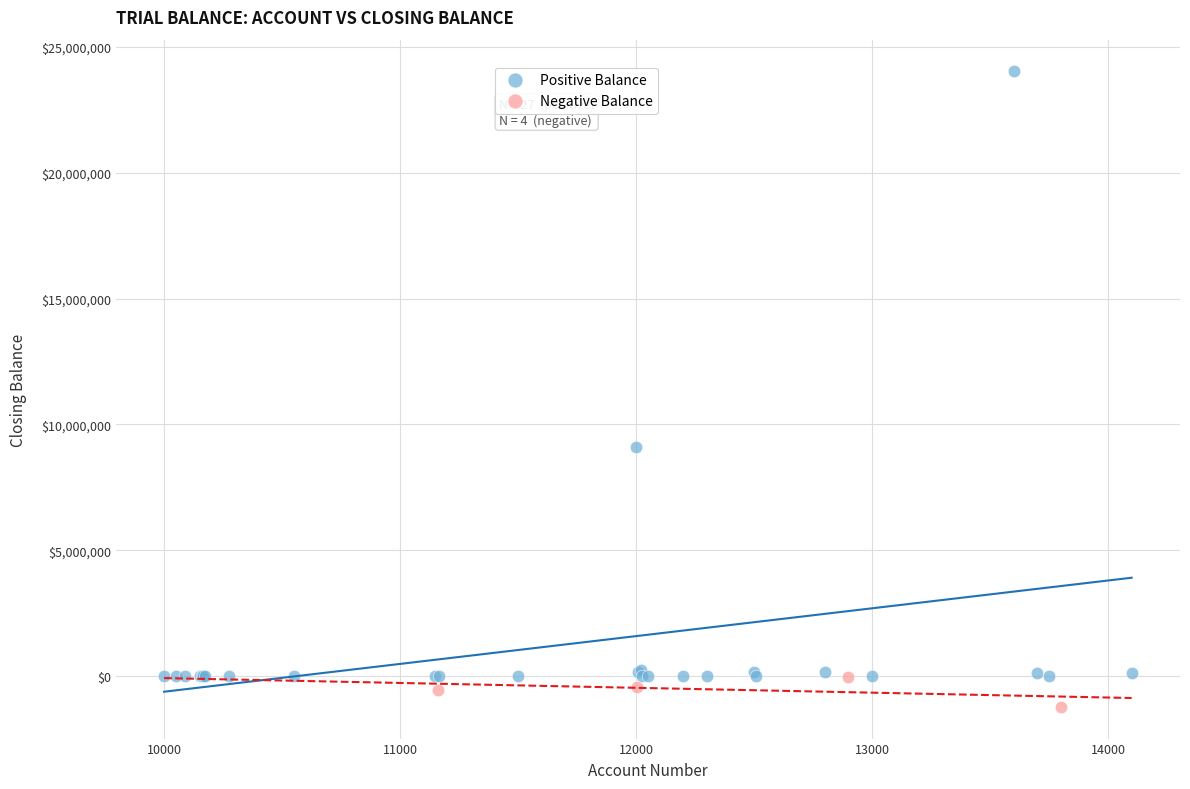

Which series contains the lowest Y value?

Negative Balance